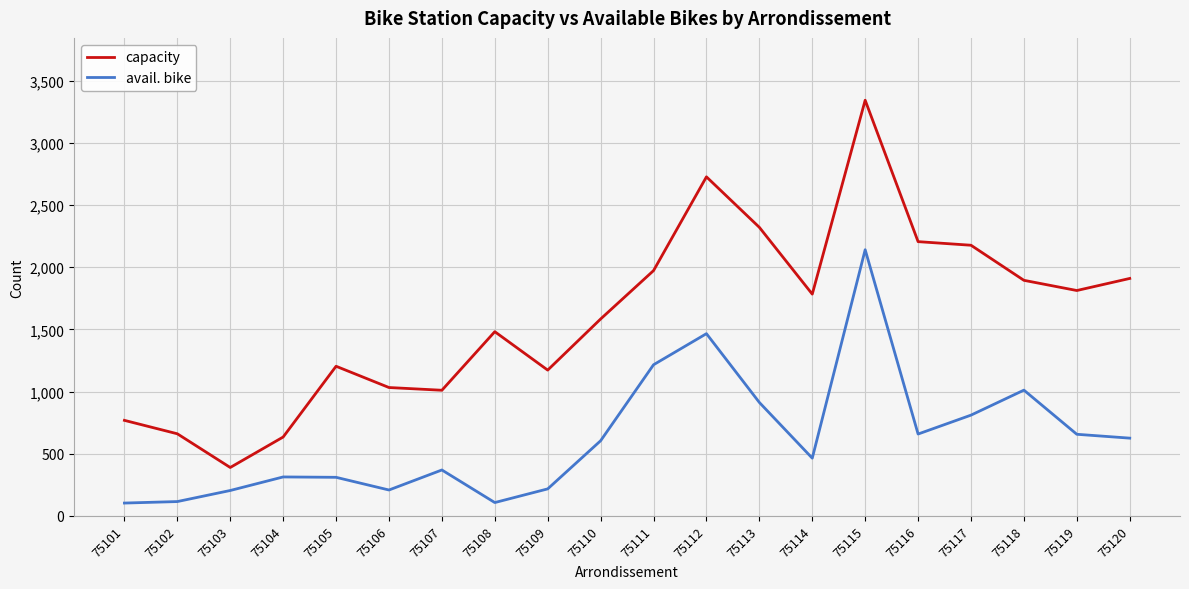

Between 75110 and 75111, which series saw the biggest shift?

avail. bike